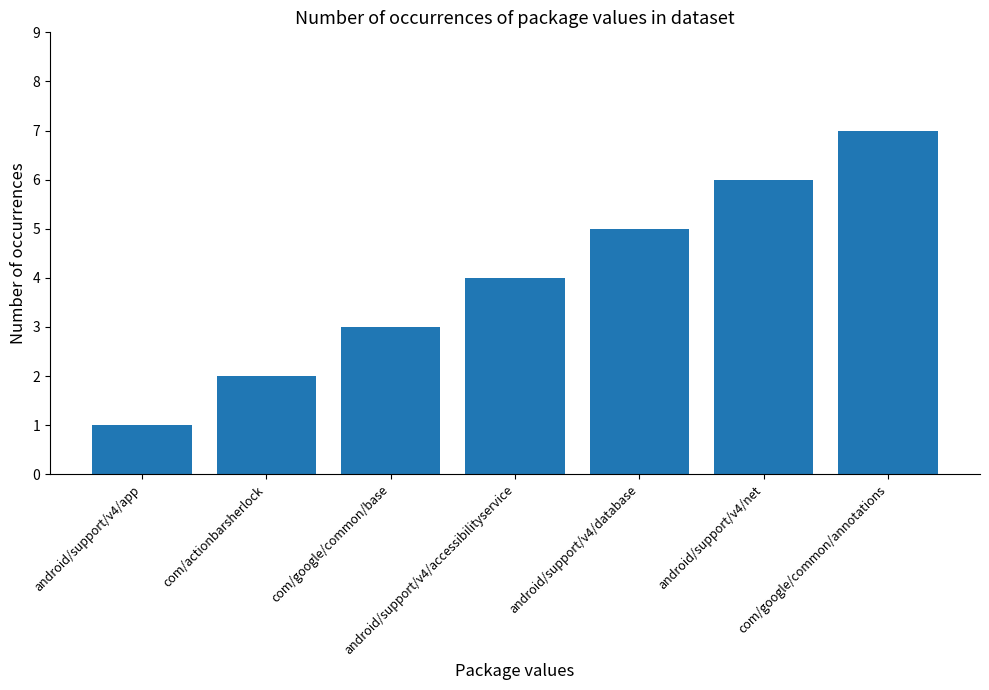

What is the change in value from com/actionbarsherlock to com/google/common/annotations?

+5